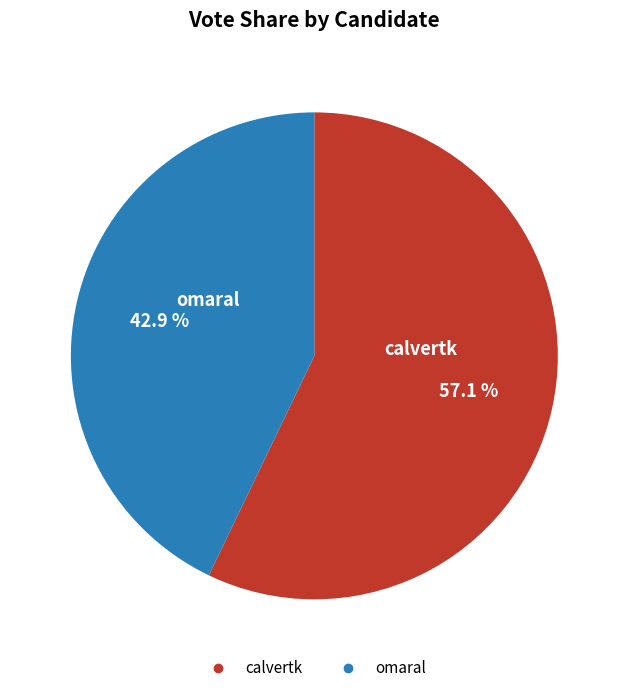

Which slice is the largest?

calvertk